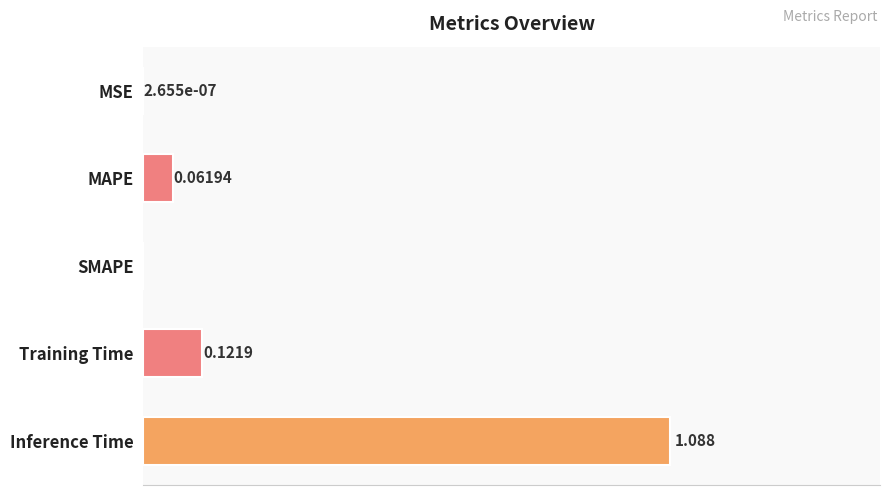

Between MSE and Training Time, which is larger?

Training Time